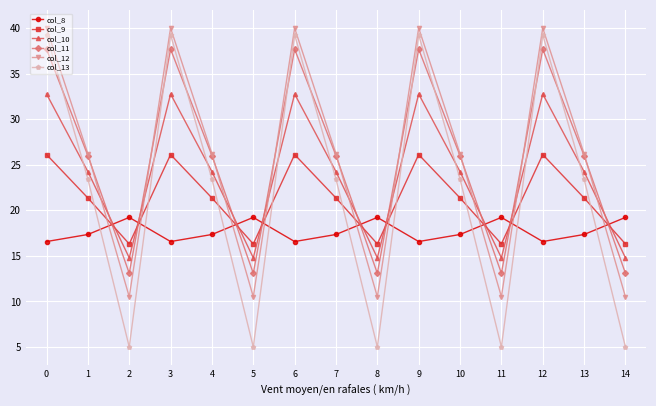

Count the number of data series in this chart.

6